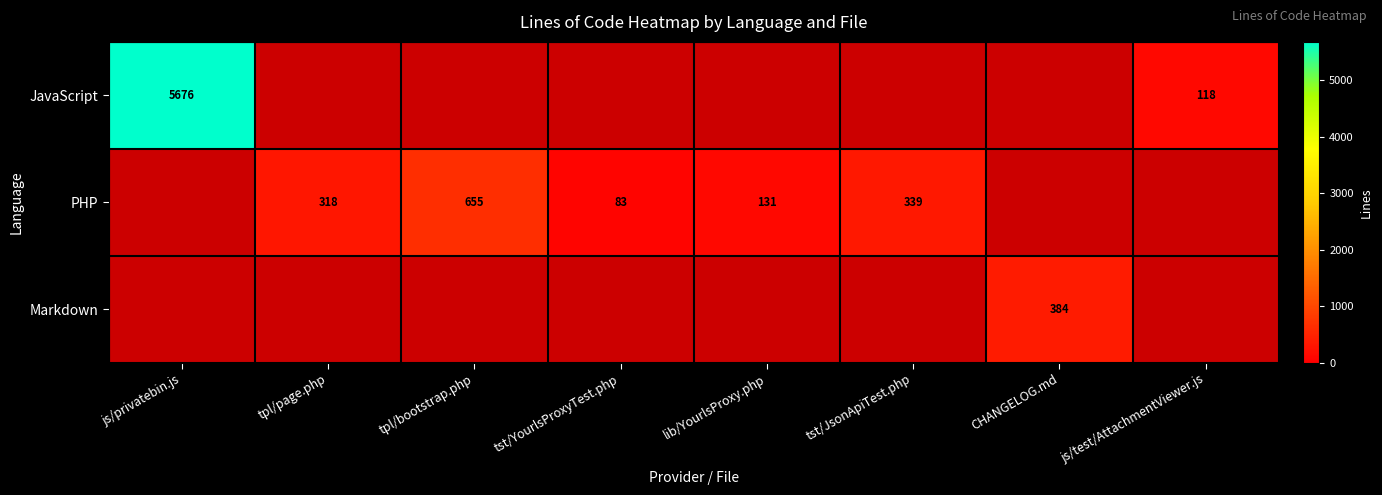

Is it true that PHP equals 83 at tst/YourlsProxyTest.php?

True